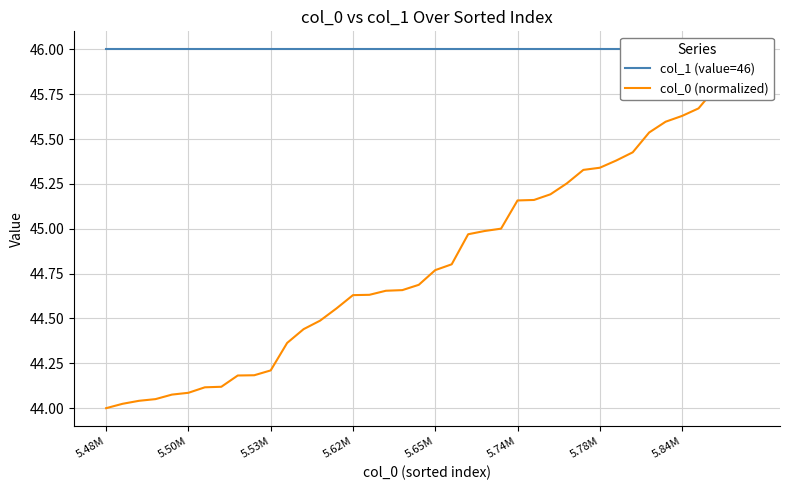

What position from the left is 23?

24